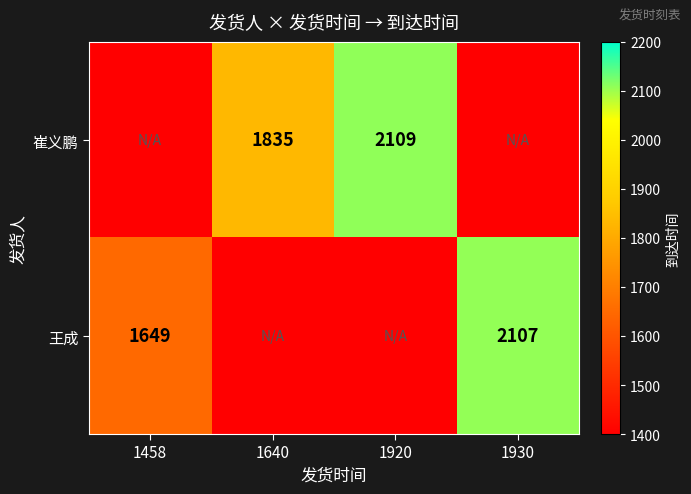

Is the value of 崔义鹏 at 1640 greater than the value of 王成 at 1458?

Yes